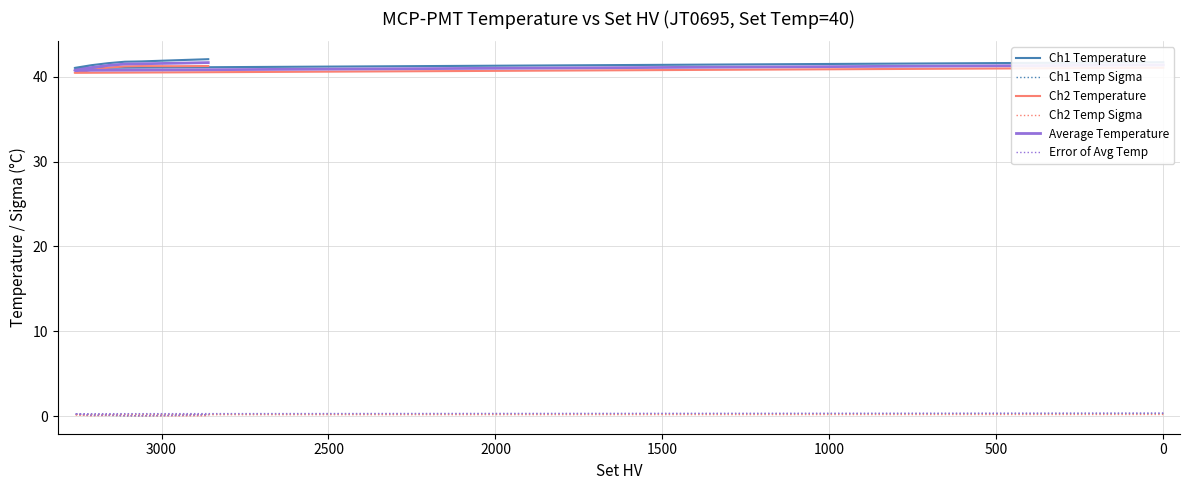

What are all the series names shown in the legend?

Ch1 Temperature, Ch1 Temp Sigma, Ch2 Temperature, Ch2 Temp Sigma, Average Temperature, Error of Avg Temp